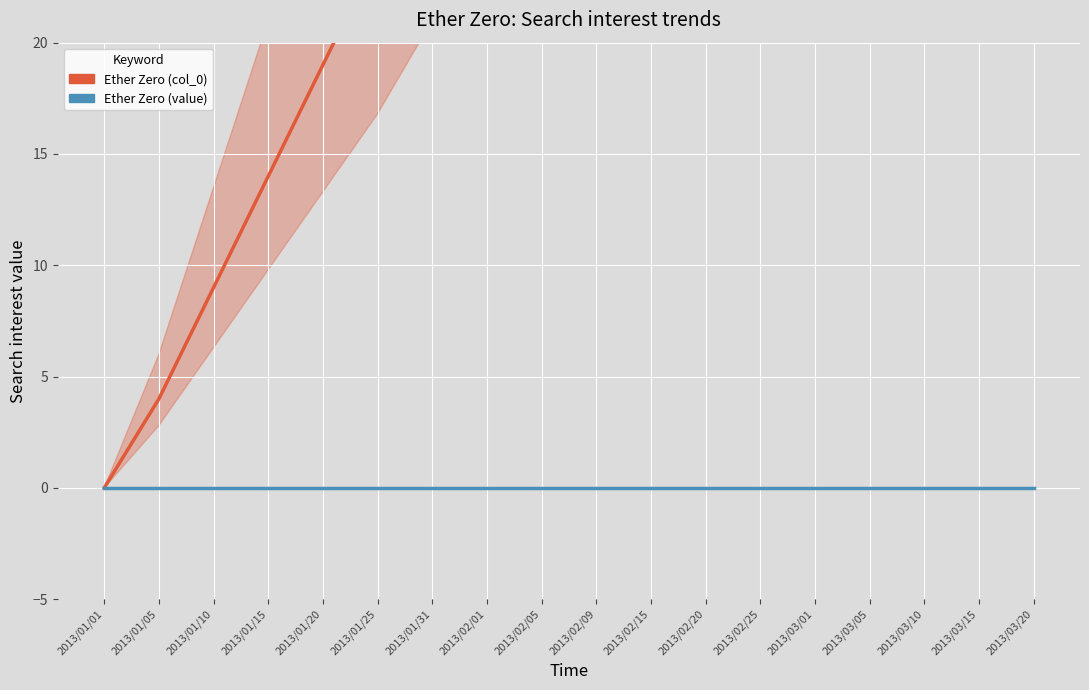

What is the label of the 13th point from the left?

2013/02/25